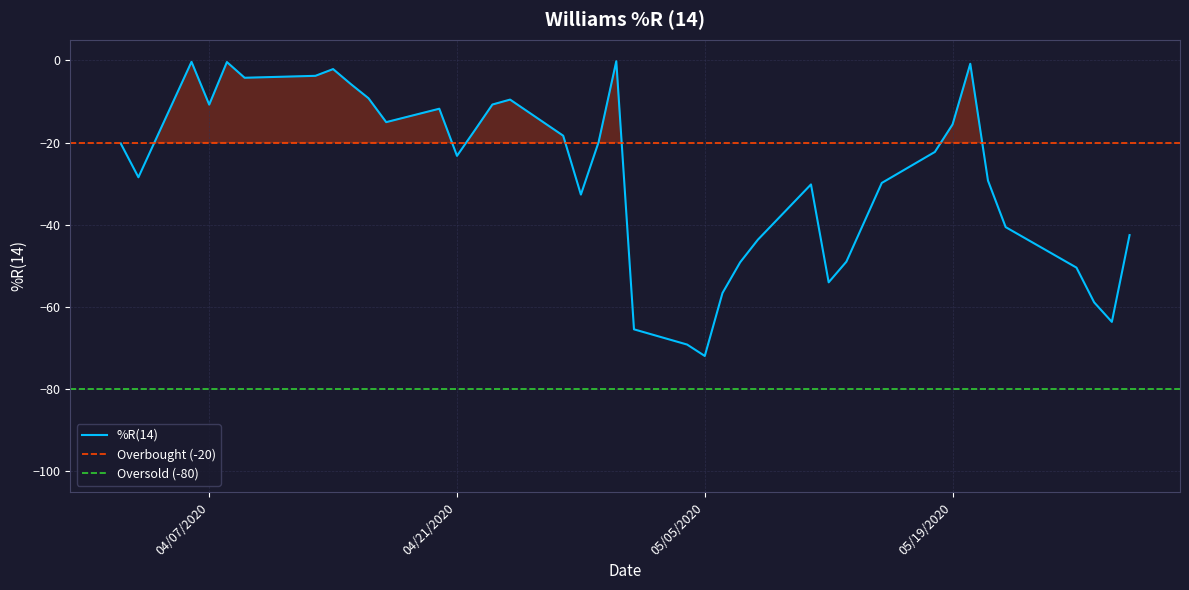

Which has a higher value, 04/09/2020 or 04/30/2020?

04/30/2020